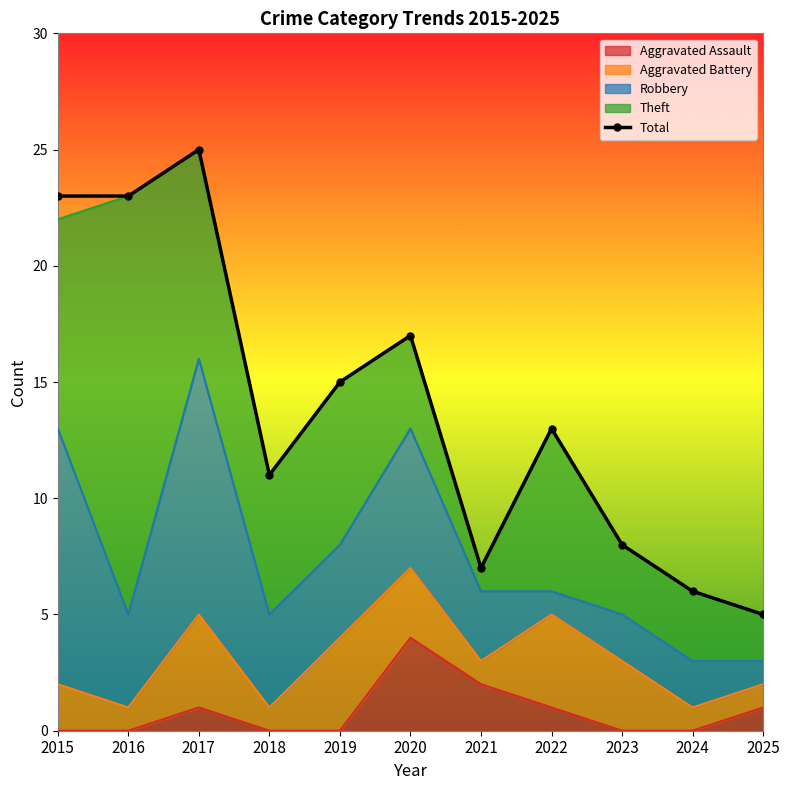

True or false: there are more than 1 points higher than both neighbors.

True